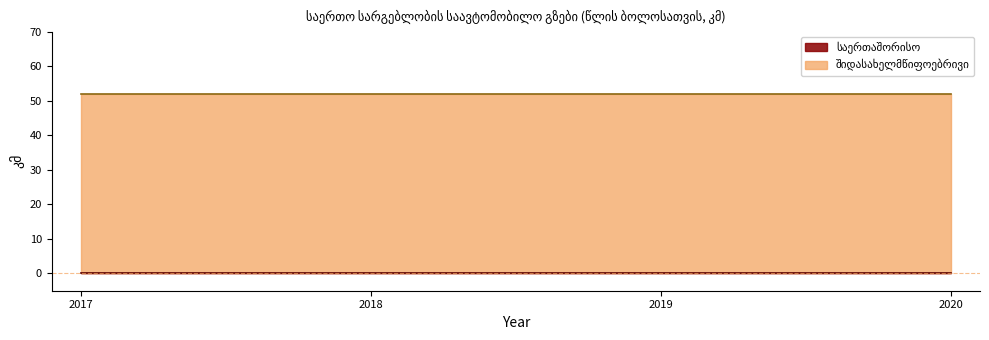

Is it true that შიდასახელმწიფოებრივი equals 15 at 2018?

False